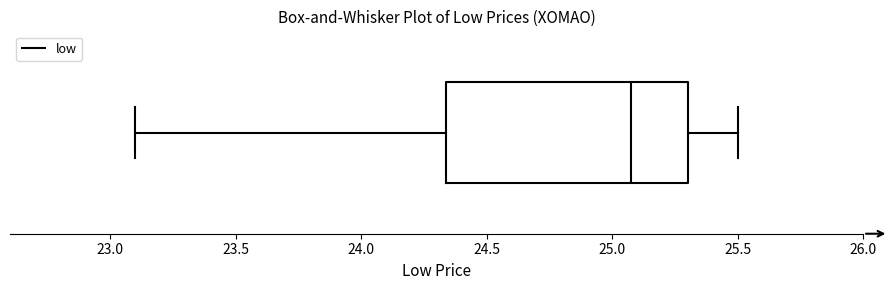

Where does the left whisker of the box end on the x-axis? The values are not printed on the chart, so give them approximately, as read against the axis.

23.10